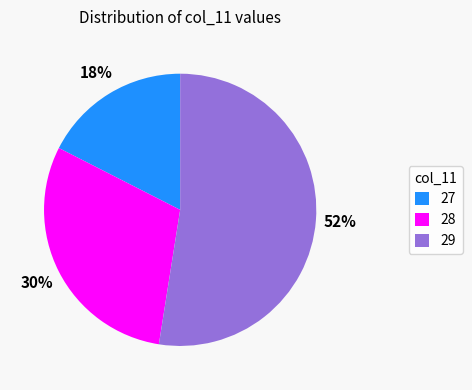

How many slices are in this pie chart?

3